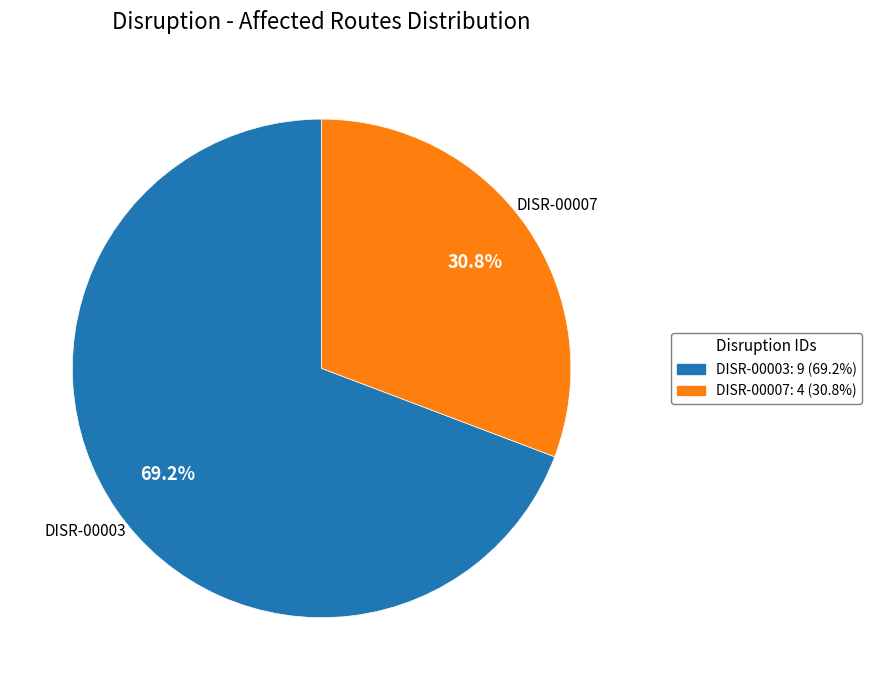

Does DISR-00003 account for over 50% of the chart?

Yes